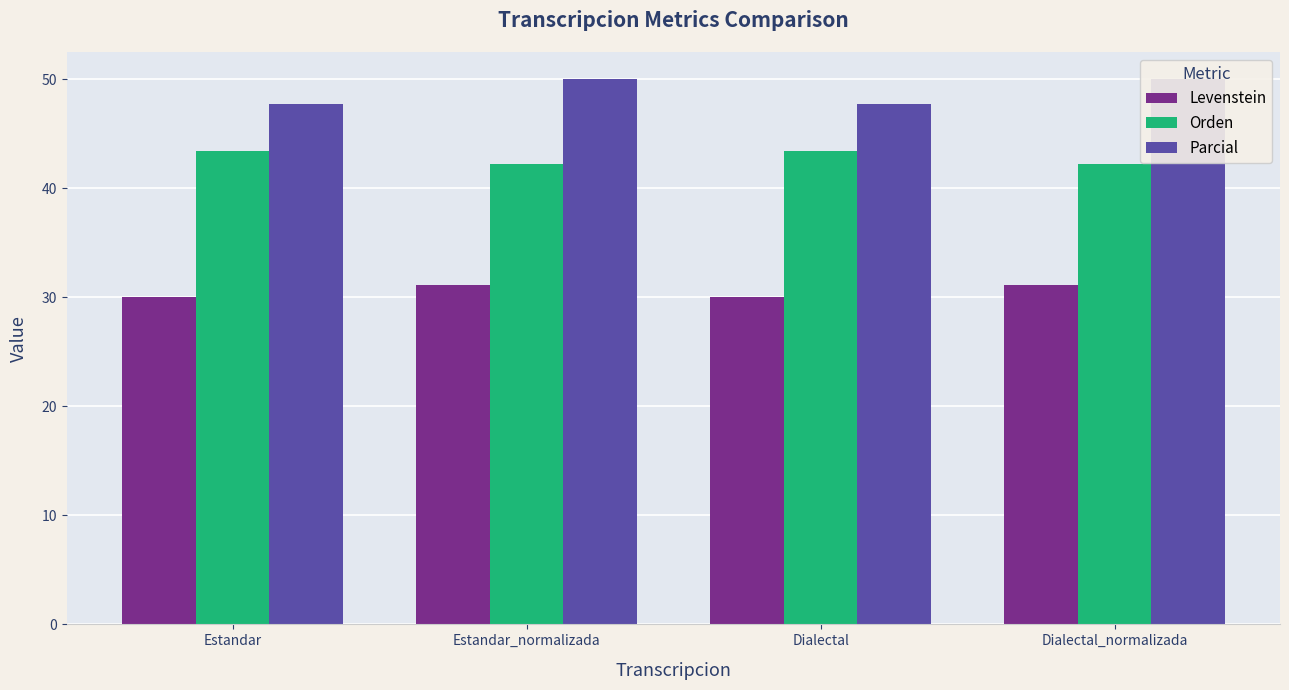

At how many categories does at least one series exceed 45?

4